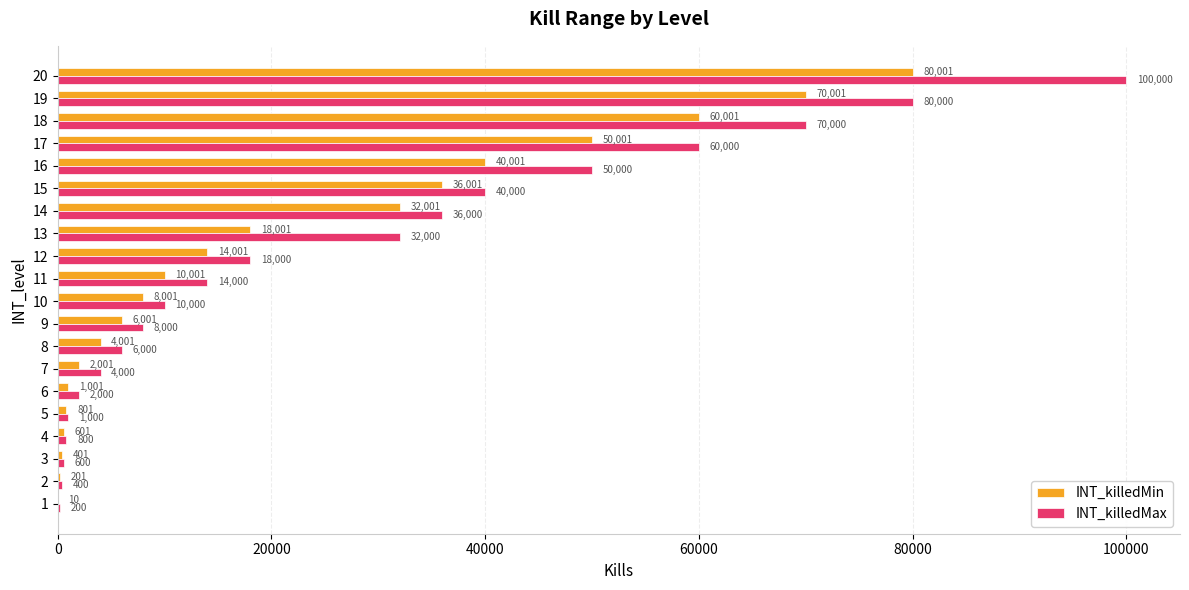

True or false: INT_killedMin has a value of 29597 at 13.

False